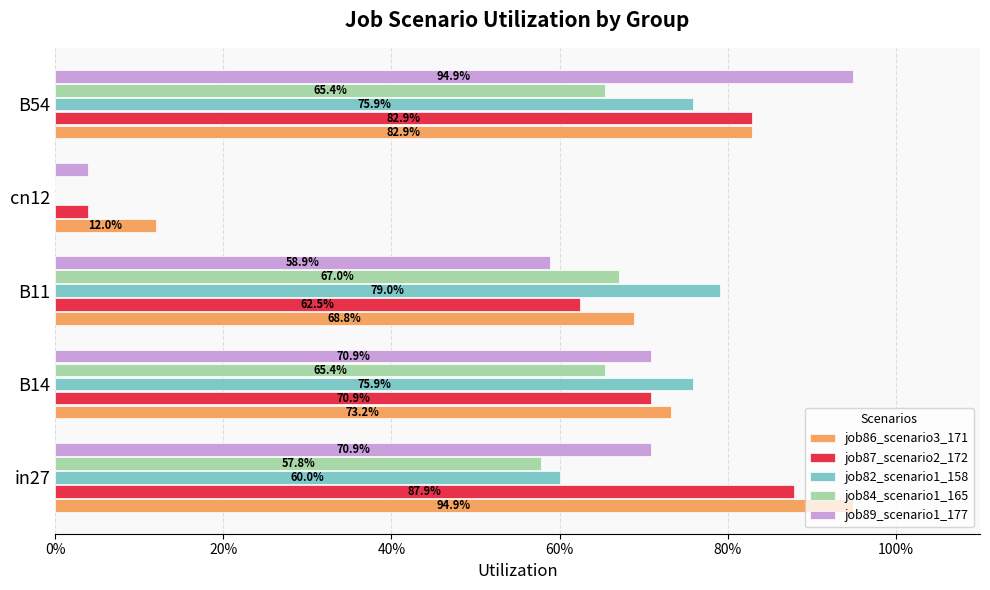

What are all the series names shown in the legend?

job86_scenario3_171, job87_scenario2_172, job82_scenario1_158, job84_scenario1_165, job89_scenario1_177